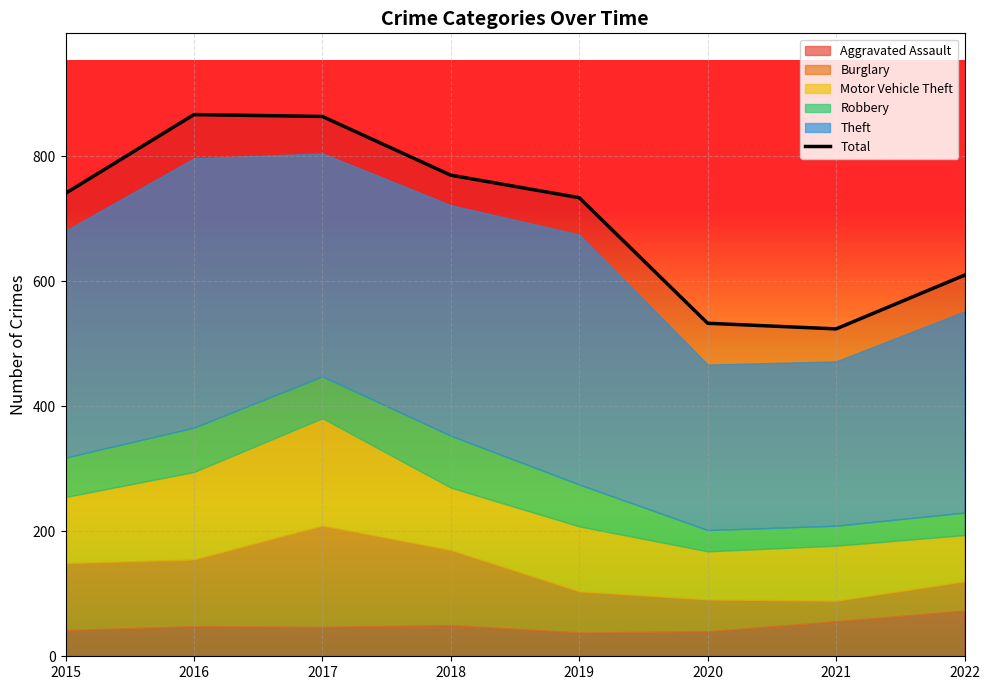

At which label does the data first exceed 741?

2016